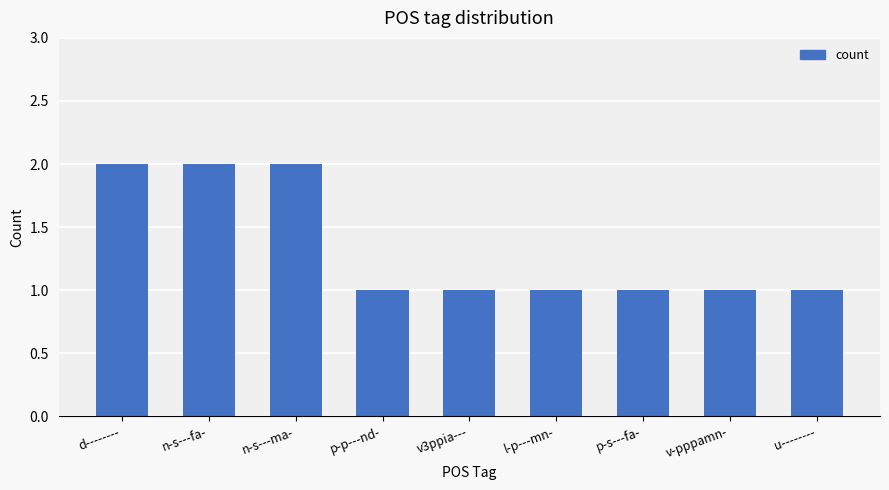

What is the sum of the values at n-s---ma- and d--------?

4